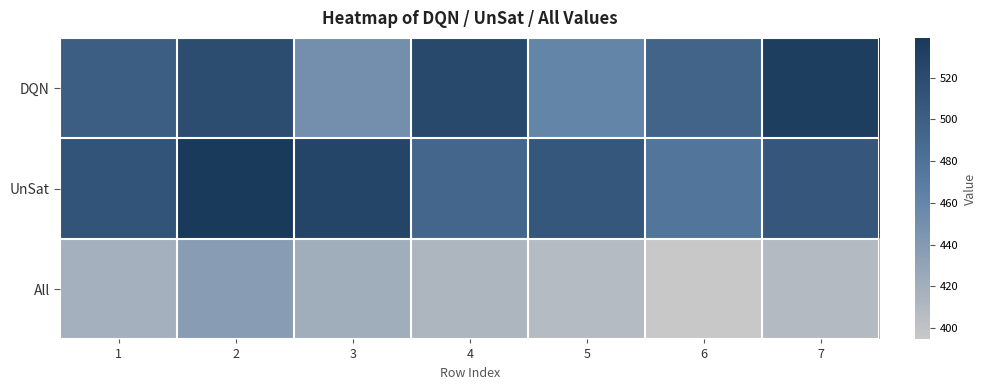

Reading right to left, what are all the values shown in this chart?

DQN: 7=534.4	6=494.1	5=460.9	4=522.7	3=450.0	2=518.6	1=500.6
UnSat: 7=508.0	6=477.0	5=508.4	4=491.8	3=526.6	2=539.0	1=510.9
All: 7=408.1	6=394.6	5=407.5	4=412.4	3=420.8	2=436.8	1=418.1